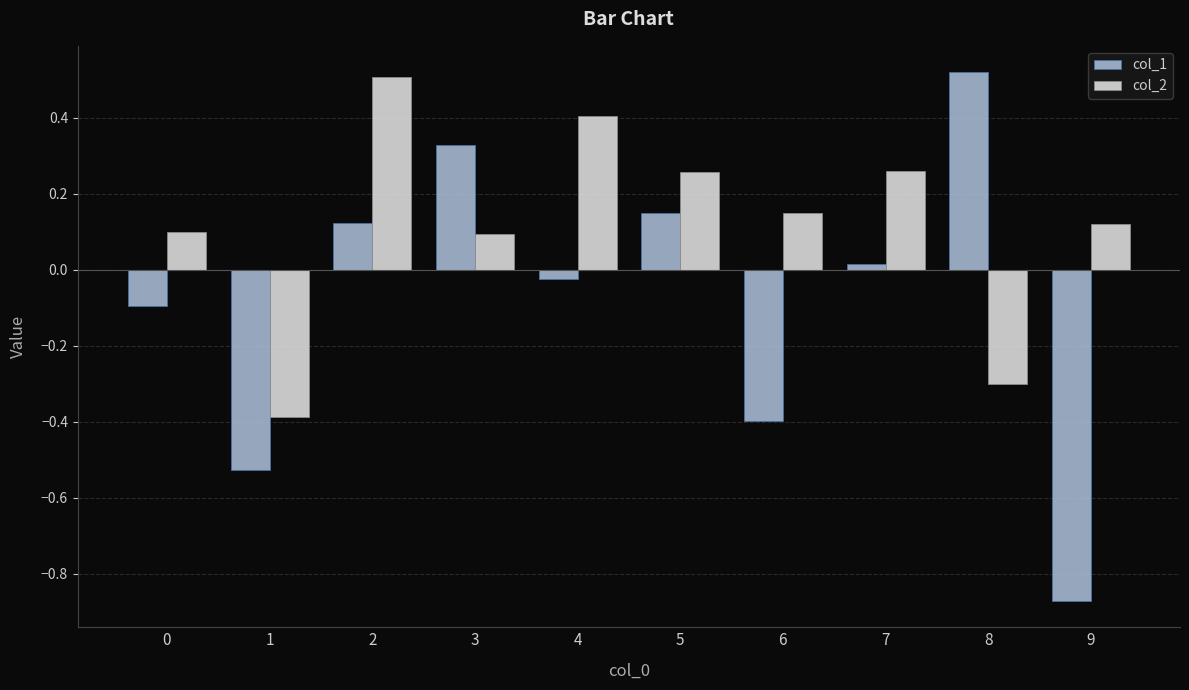

Does the chart contain stacked bars?

No